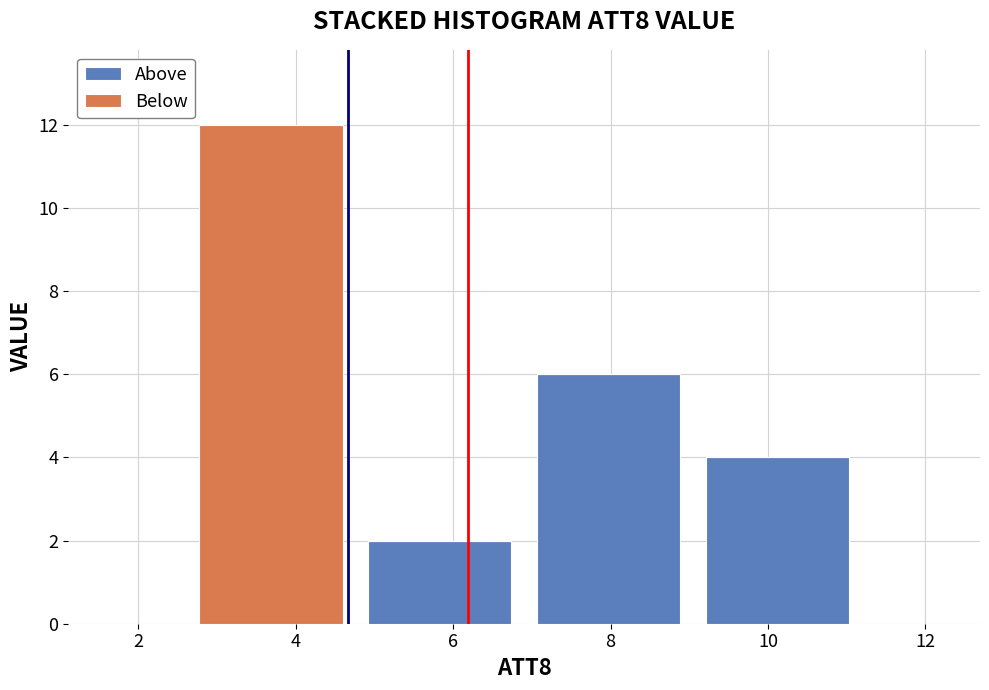

Reading left to right, list every stacked bar in this chart as the range it spans on the x-axis followed by its total height. Neither the bar edges nor the heights are printed on the chart, so give them approximately, as read against the axes.

2.6 to 4.8: 12
4.8 to 7.0: 2
7.0 to 9.0: 6
9.0 to 11.2: 4